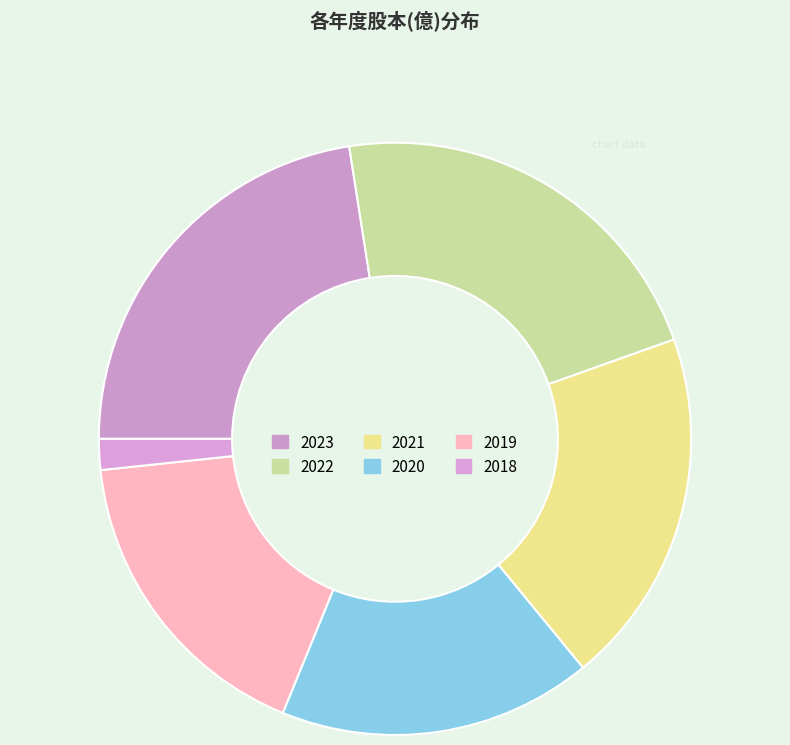

To the nearest percent, what is the difference between the 2022 and 2019 slice percentages?

5%